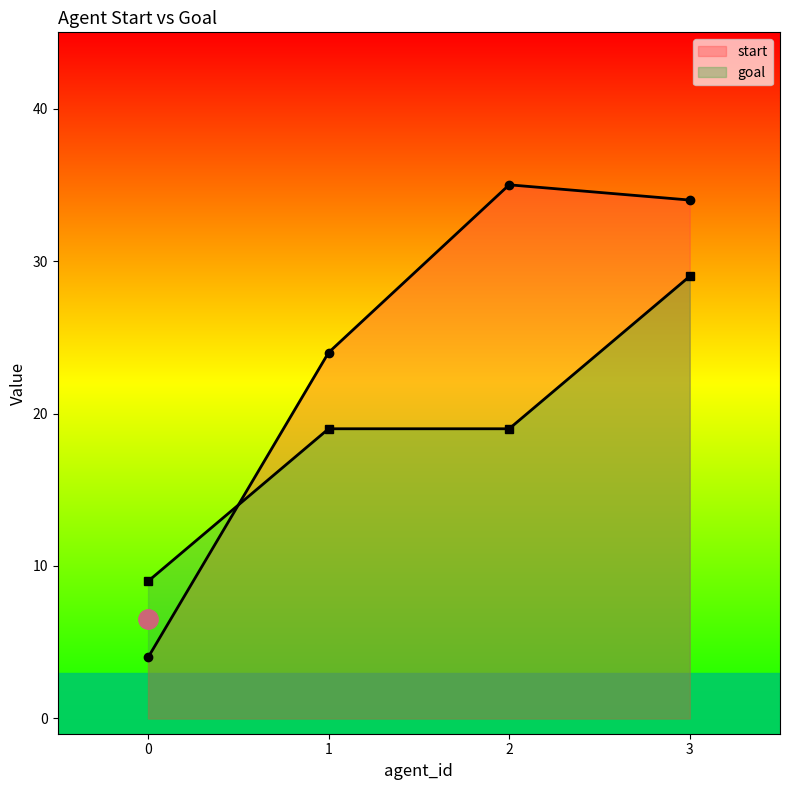

Rank the categories by goal value from lowest to highest.

0, 1, 2, 3